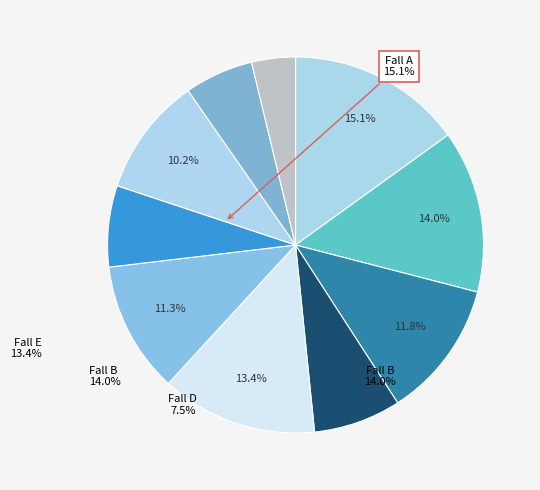

What is the change in value from A to C?

-6